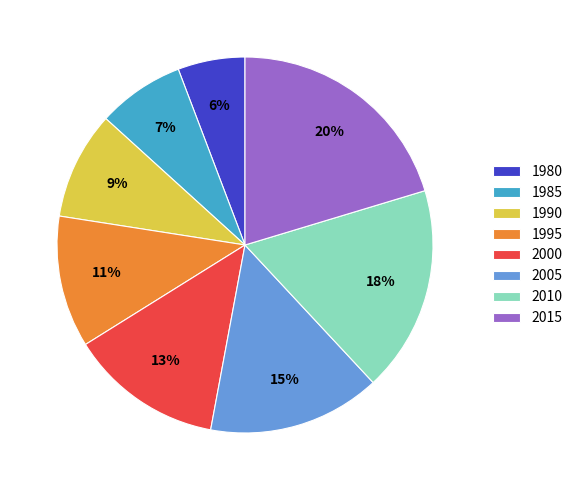

Do 1980 and 2000 together represent more than half of the pie?

No